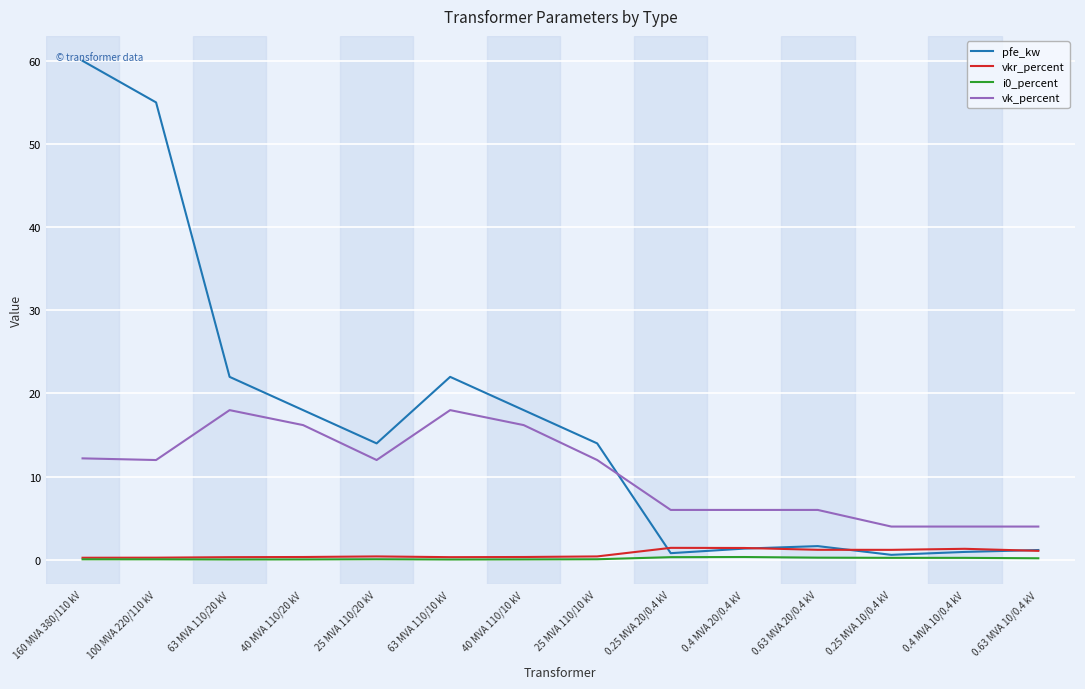

Which series has the widest spread of values?

pfe_kw